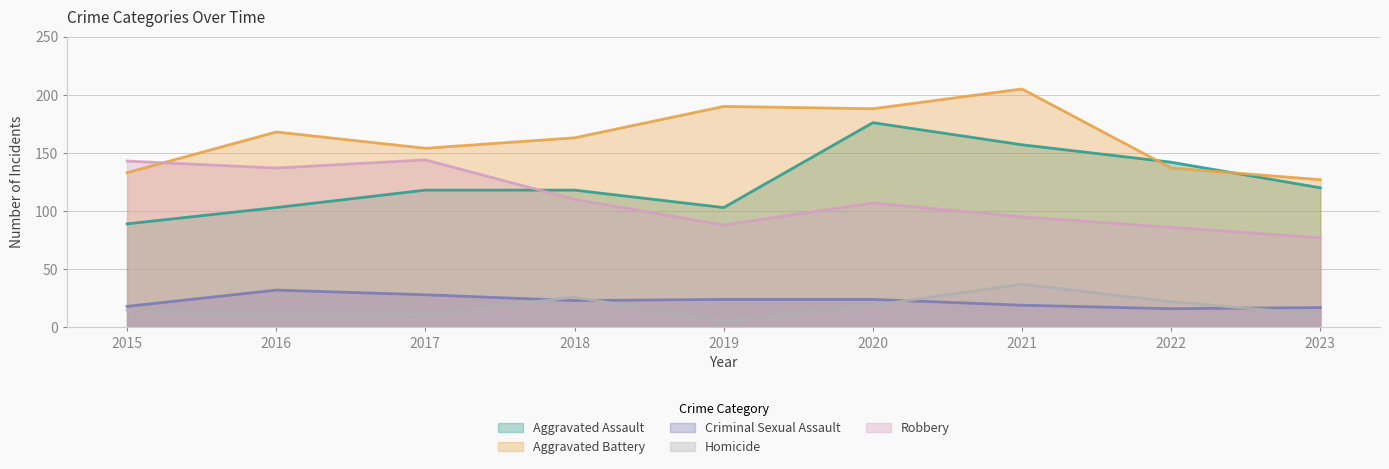

Where do Aggravated Assault and Aggravated Battery first cross each other?

2021 and 2022